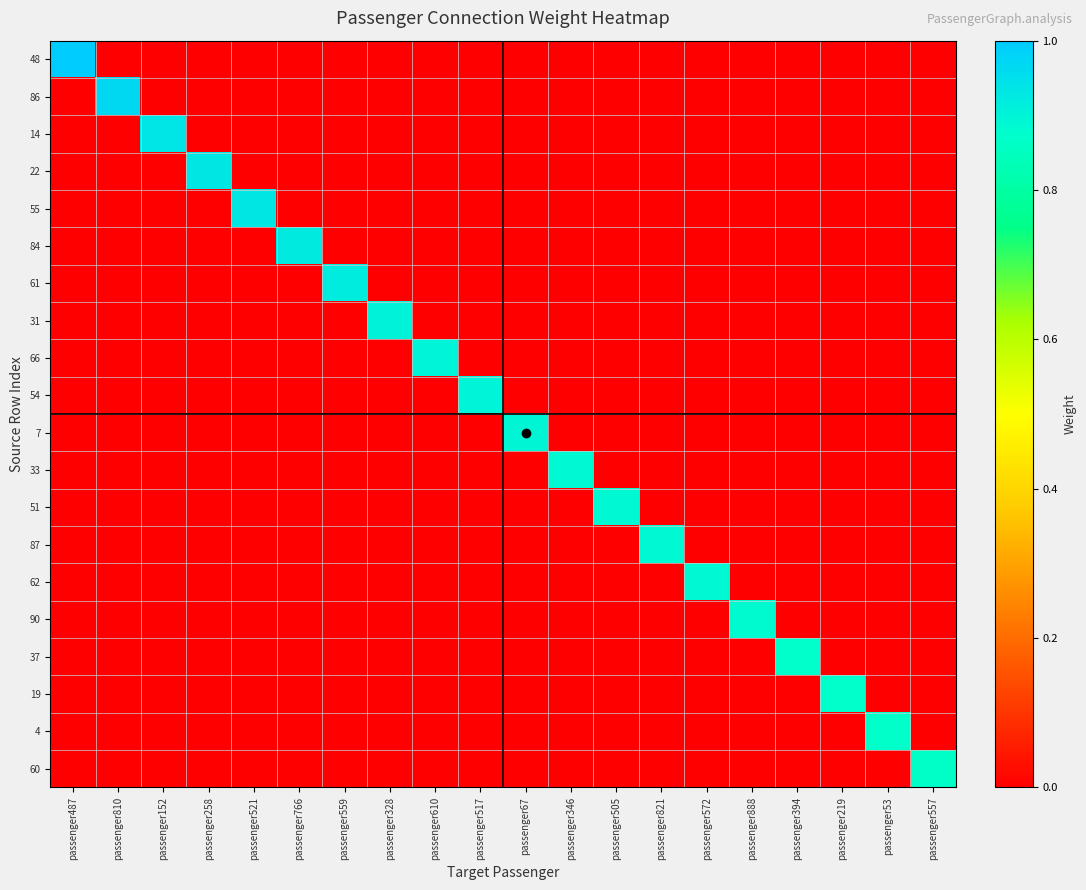

Which series has the largest total across all categories?

48